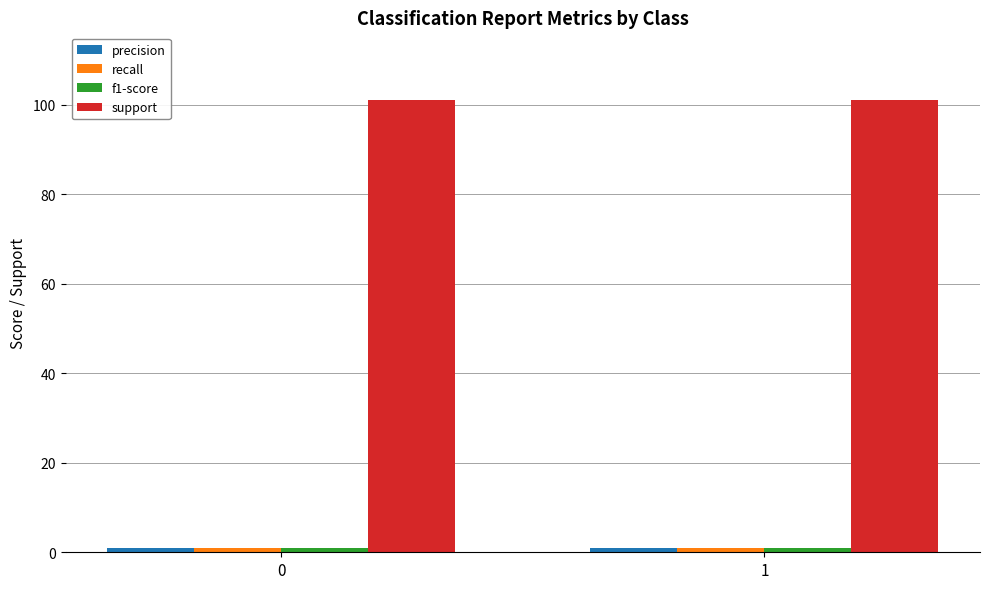

Which series has the largest total across all categories?

support